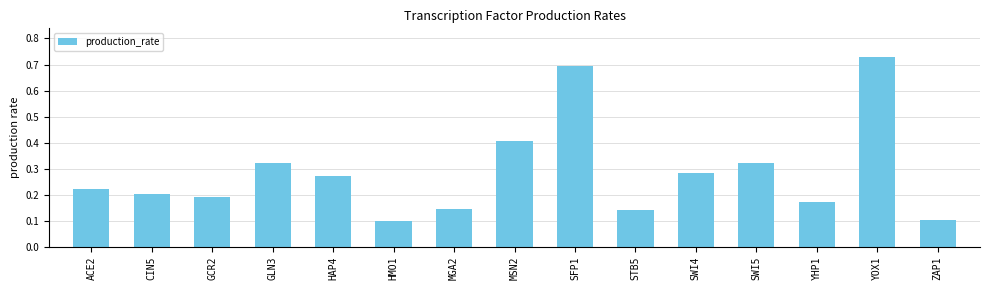

What is the sum of the values at ACE2 and CIN5?

0.4